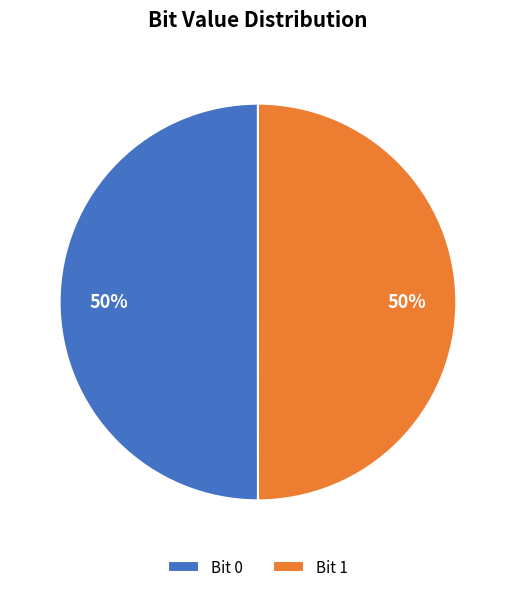

The Bit 1 slice represents 56% of the pie. True or false?

False